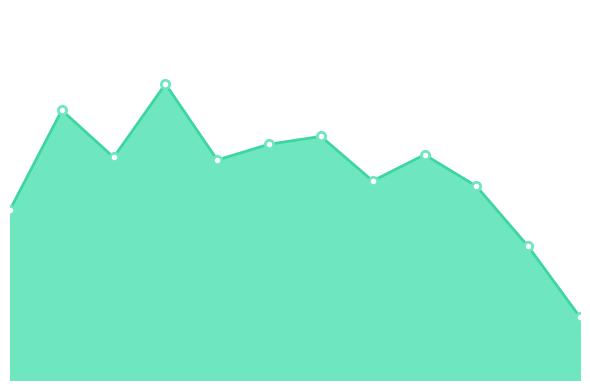

True or false: the data has more than 2 interior local peaks.

True